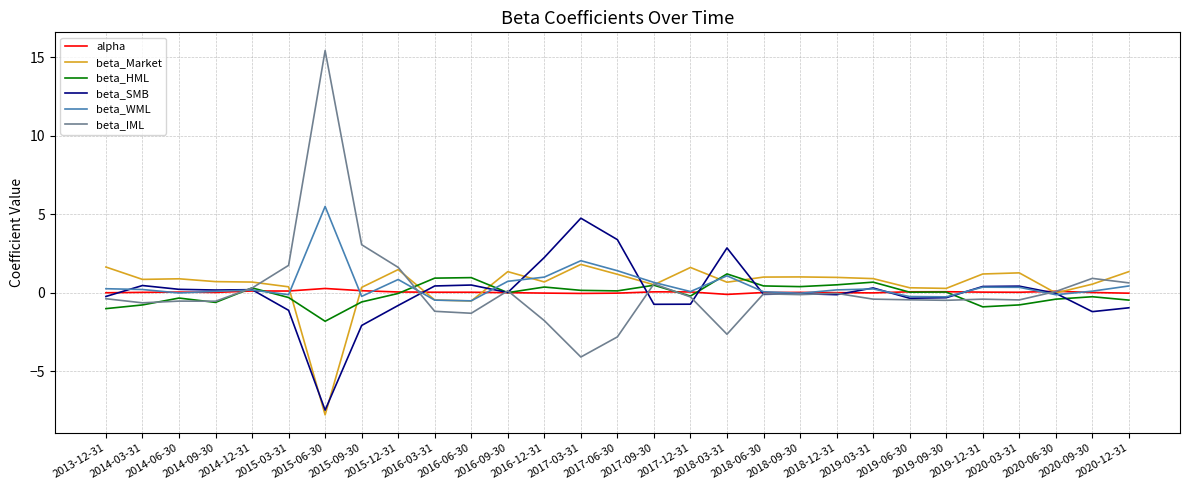

What is the spread (max minus min) of values at 2020-09-30?

2.1